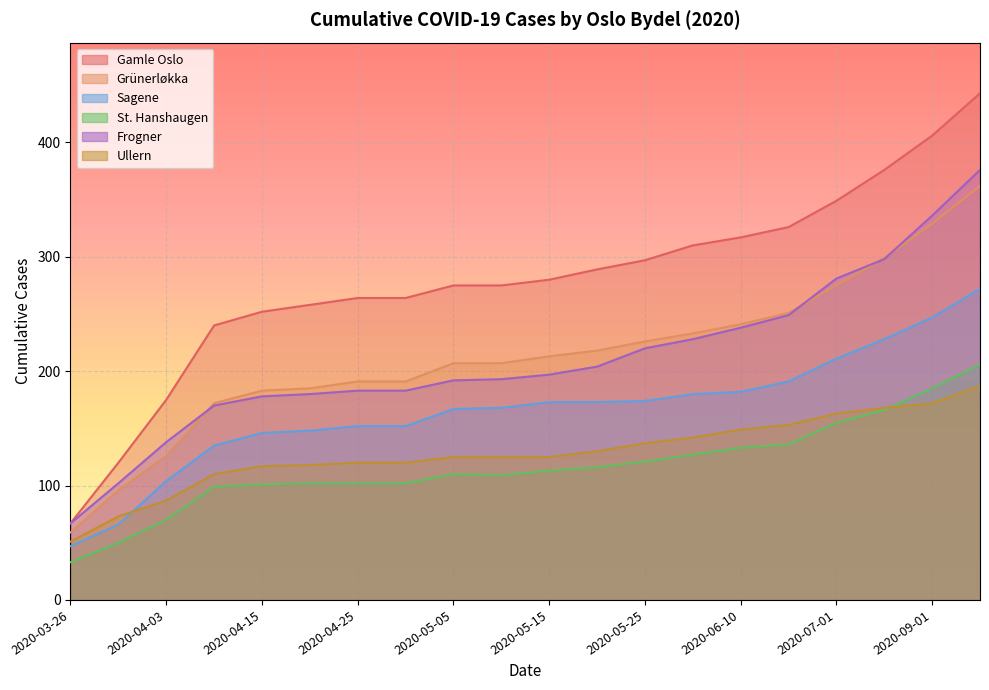

Which series changed the most between 2020-04-07 and 2020-06-10?

Gamle Oslo